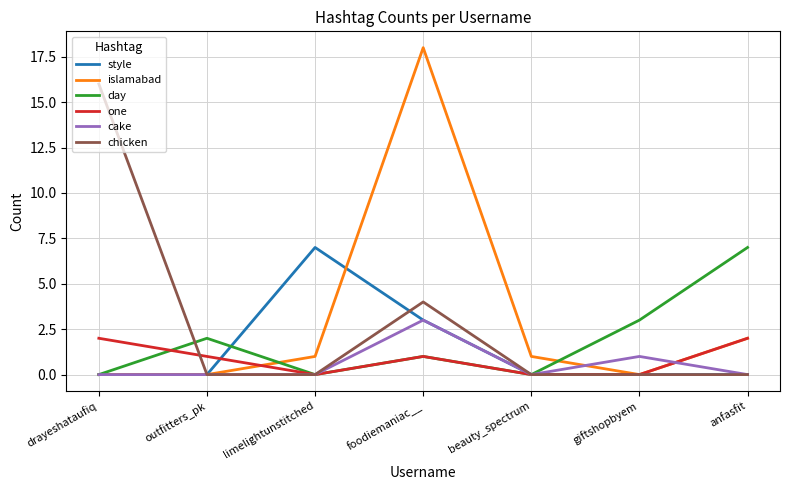

Where do one and islamabad first cross each other?

outfitters_pk and limelightunstitched